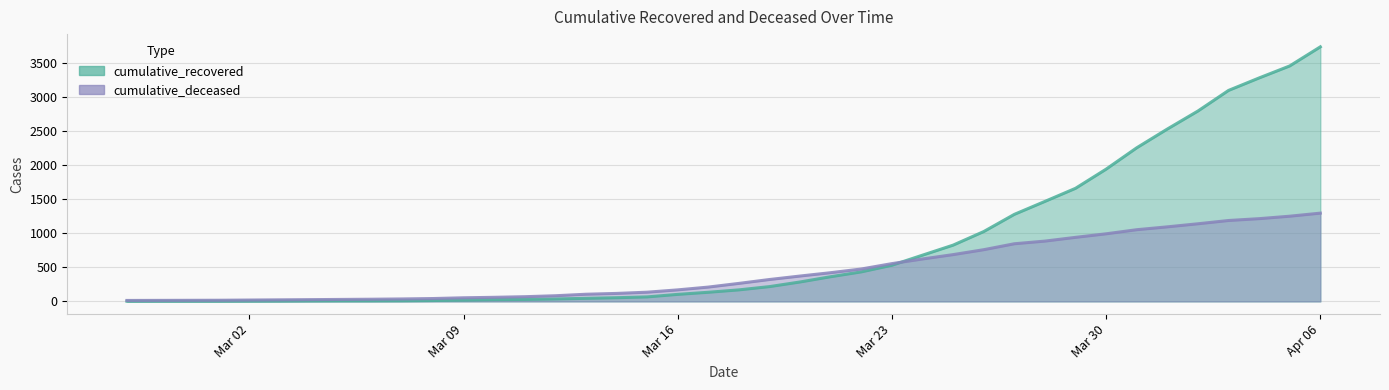

How many values in the cumulative_deceased series are below 264?

20